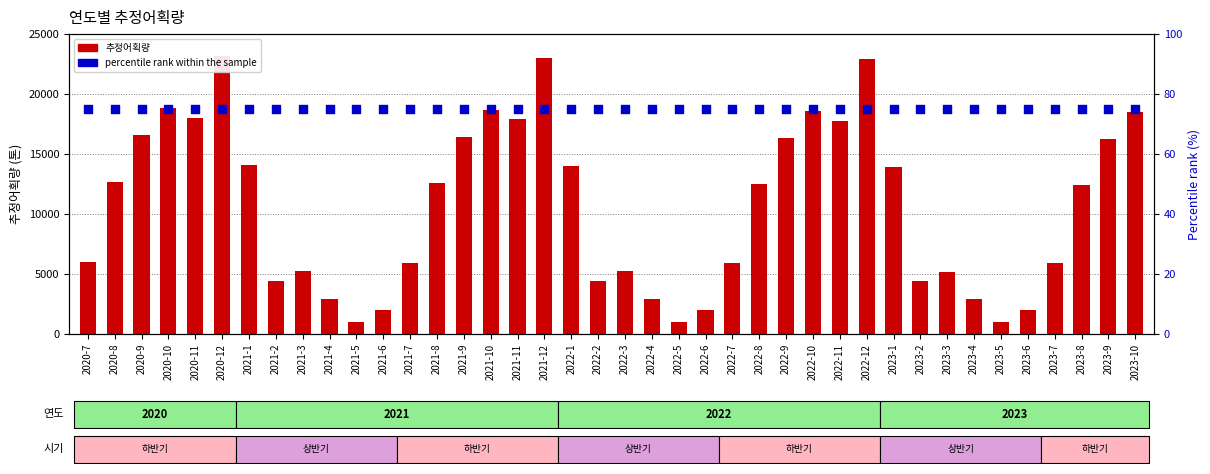

Which series has the largest total across all categories?

추정어획량